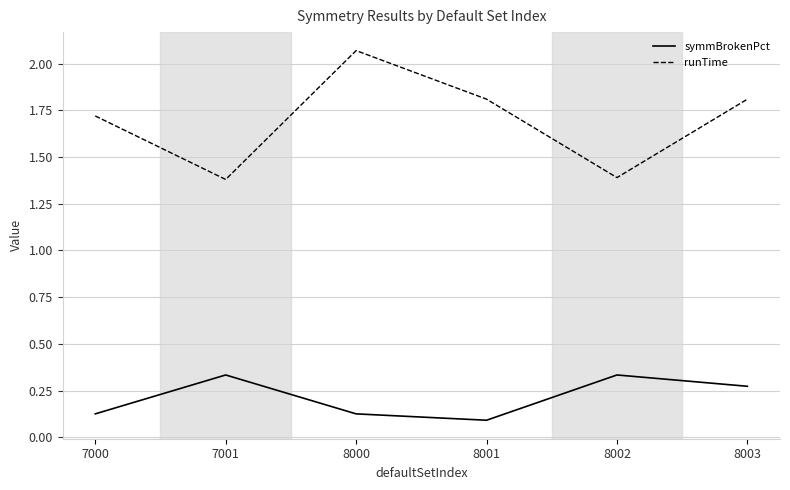

Where is the first local minimum for symmBrokenPct?

8001